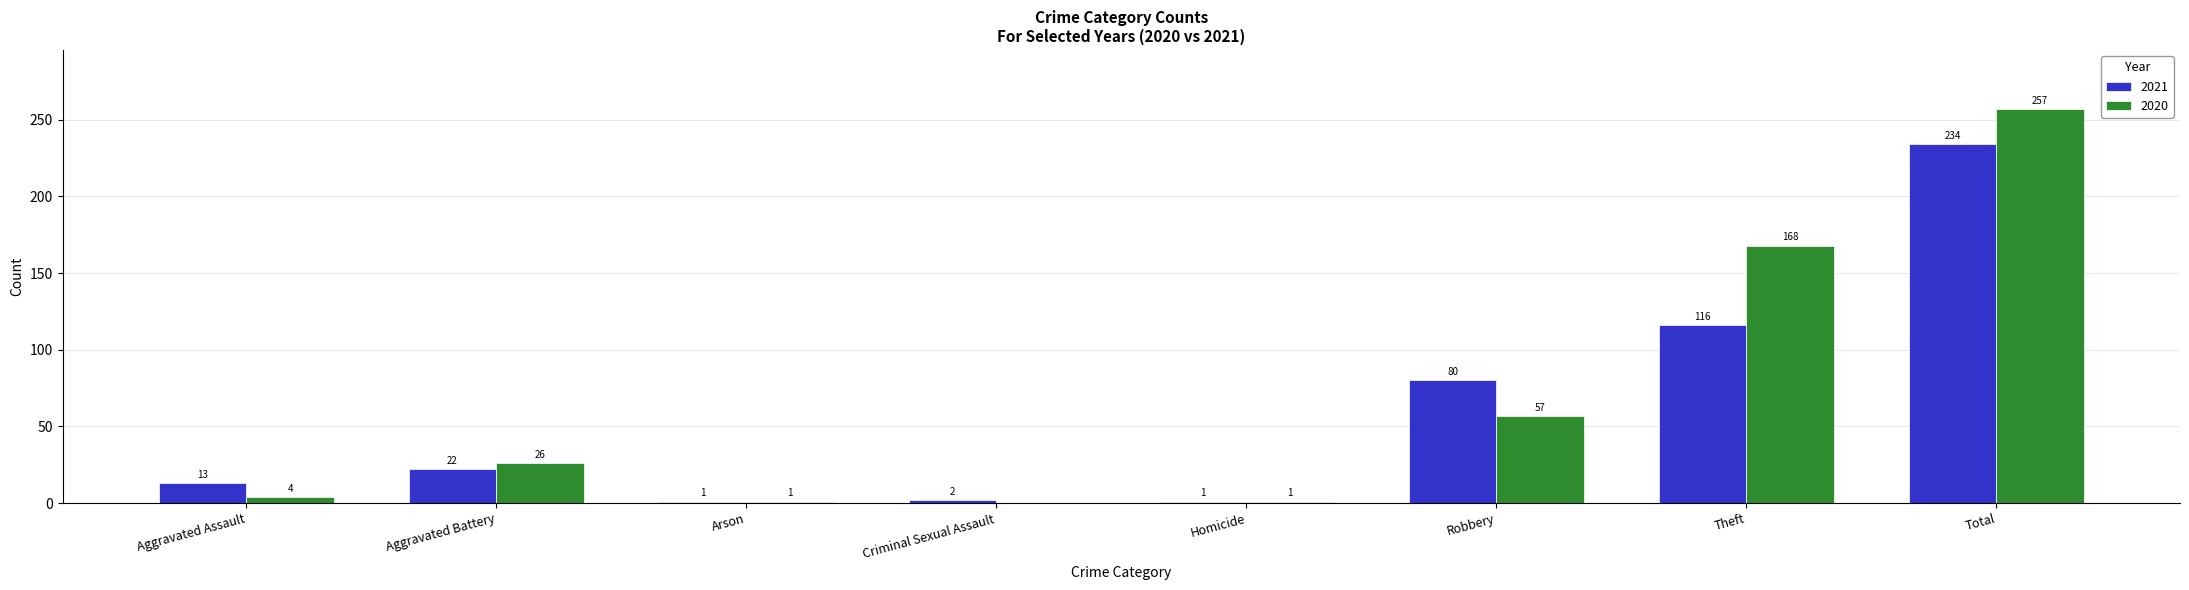

True or false: 2020 has a value of 115 at Total.

False